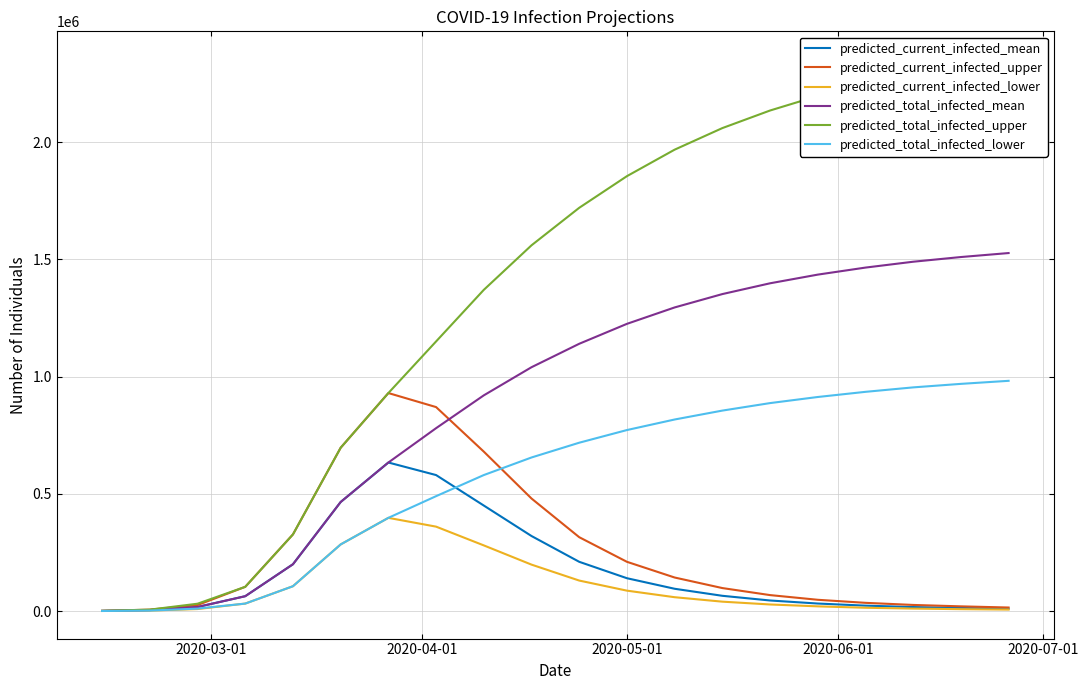

How many lines are shown in the chart?

6